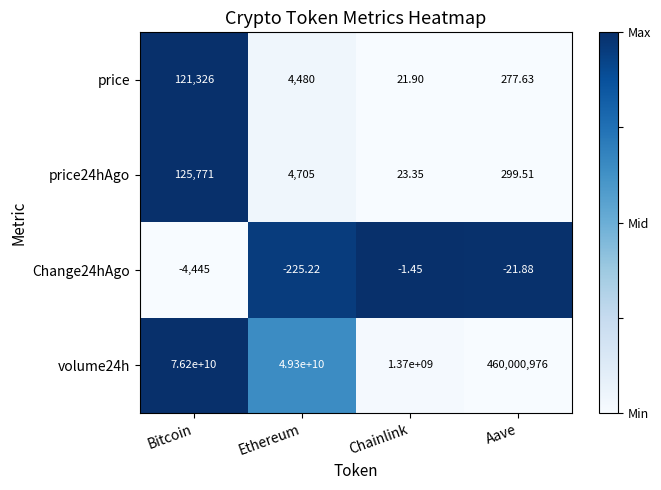

Is the value of volume24h at Ethereum greater than the value of price24hAgo at Chainlink?

Yes